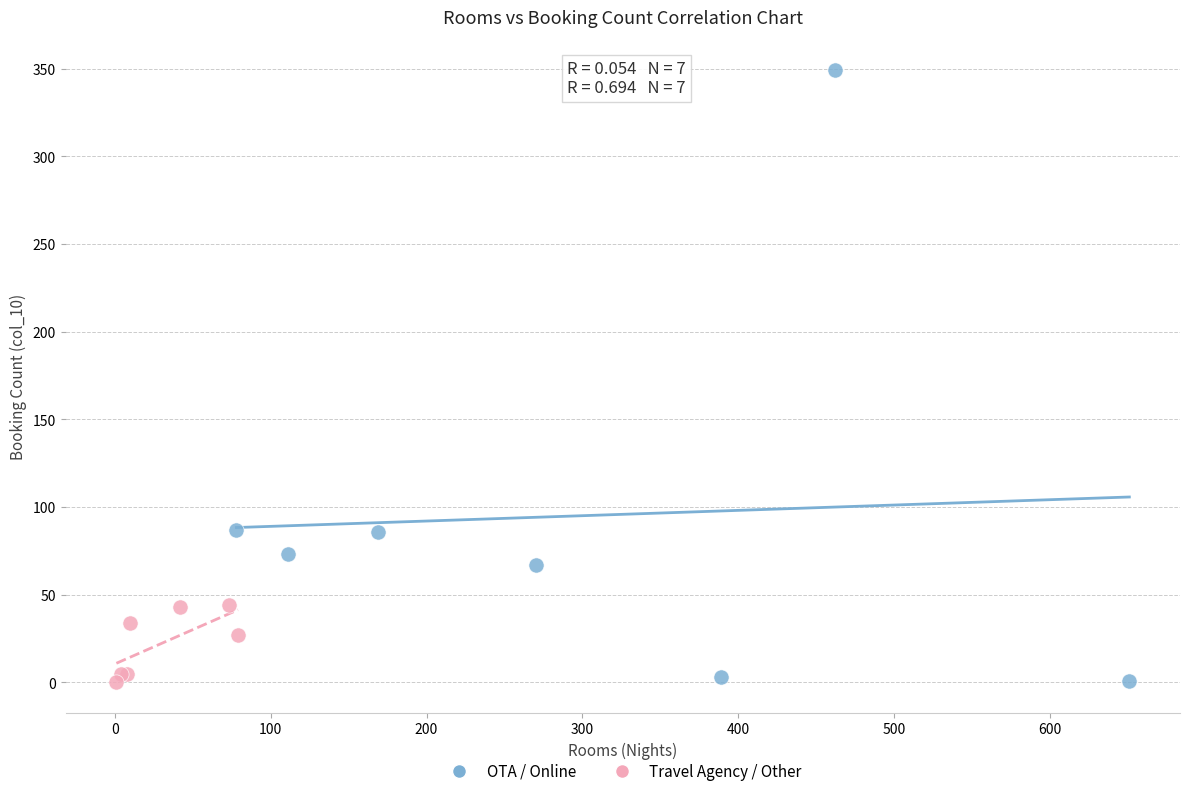

Which series has the largest Y range (max minus min)?

OTA / Online